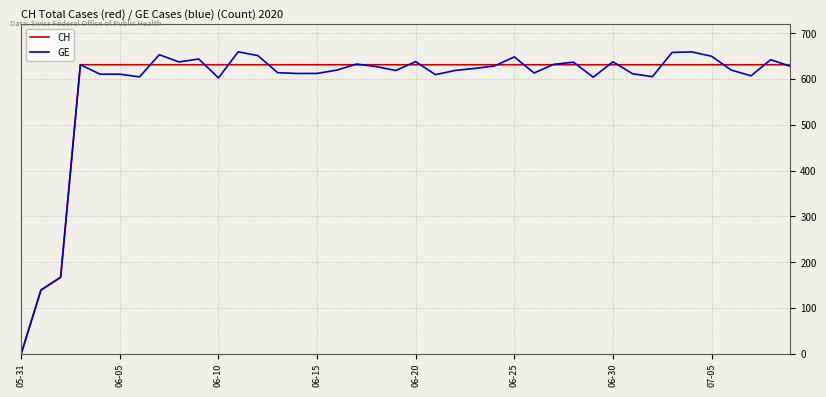

What is the highest value of the CH series?

631.0